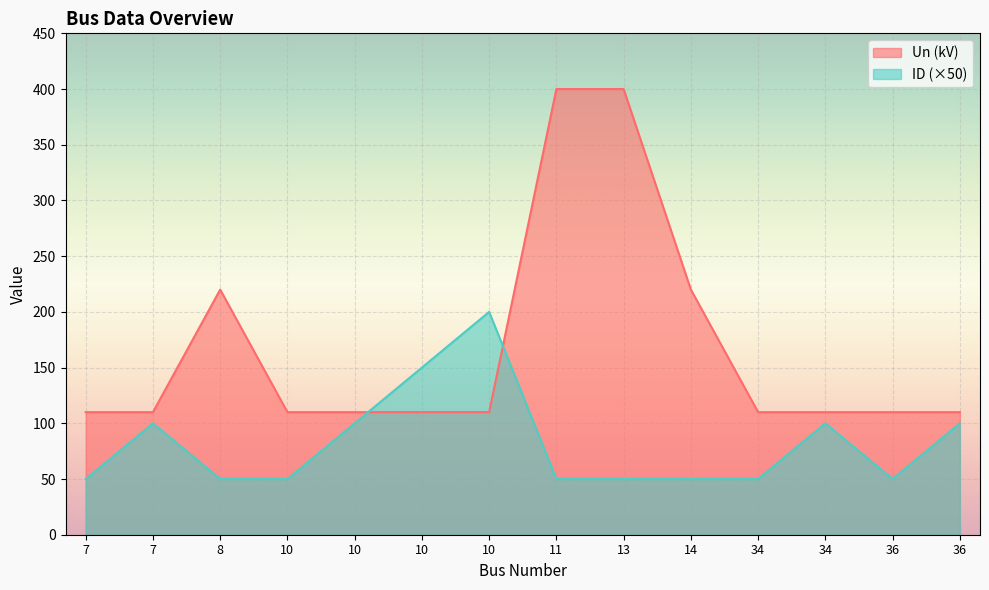

Between 10 and 13, which is larger?

13